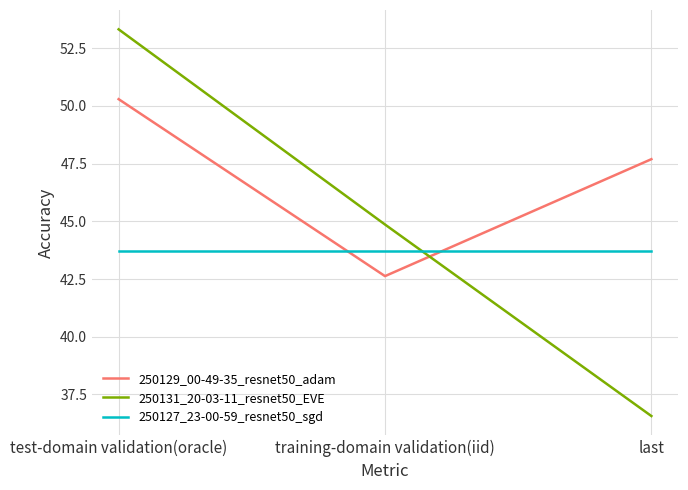

Does the chart have visible grid lines?

Yes